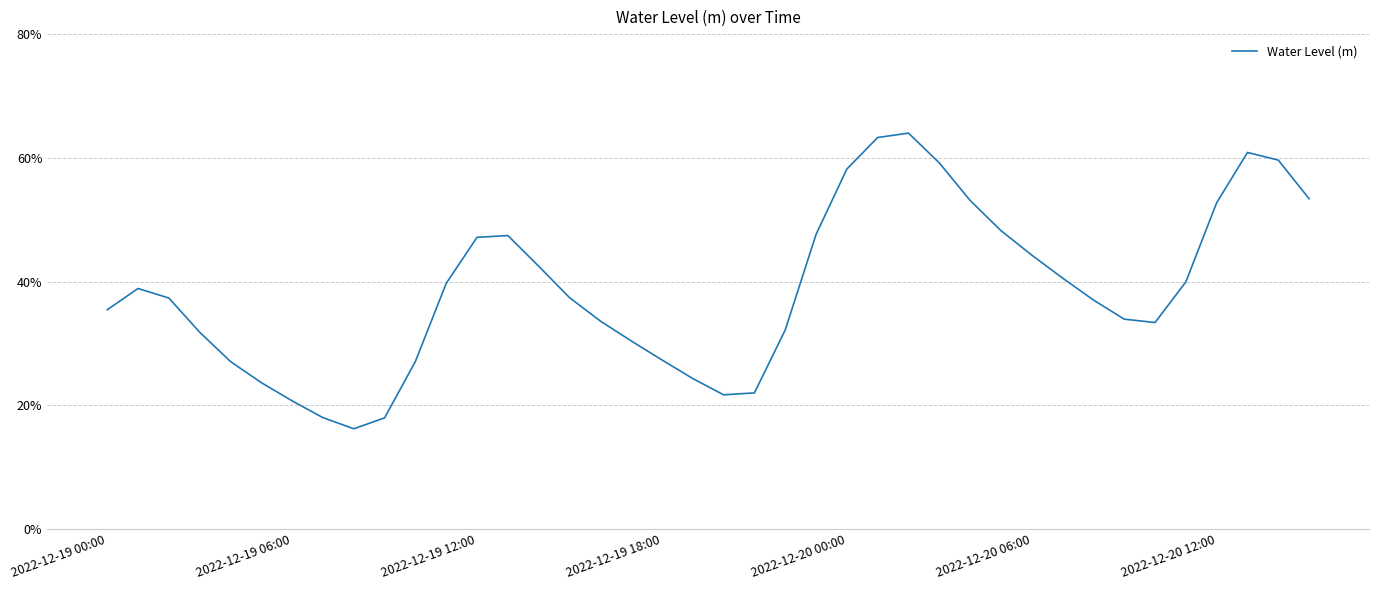

Rank the categories by value from highest to lowest.

26, 25, 37, 38, 27, 24, 39, 28, 36, 29, 23, 13, 12, 30, 14, 31, 35, 11, 2022-12-19 06:00, 15, 2022-12-19 12:00, 32, 2022-12-19 00:00, 33, 16, 34, 22, 2022-12-19 18:00, 17, 18, 10, 2022-12-20 00:00, 19, 2022-12-20 06:00, 21, 20, 2022-12-20 12:00, 7, 9, 8